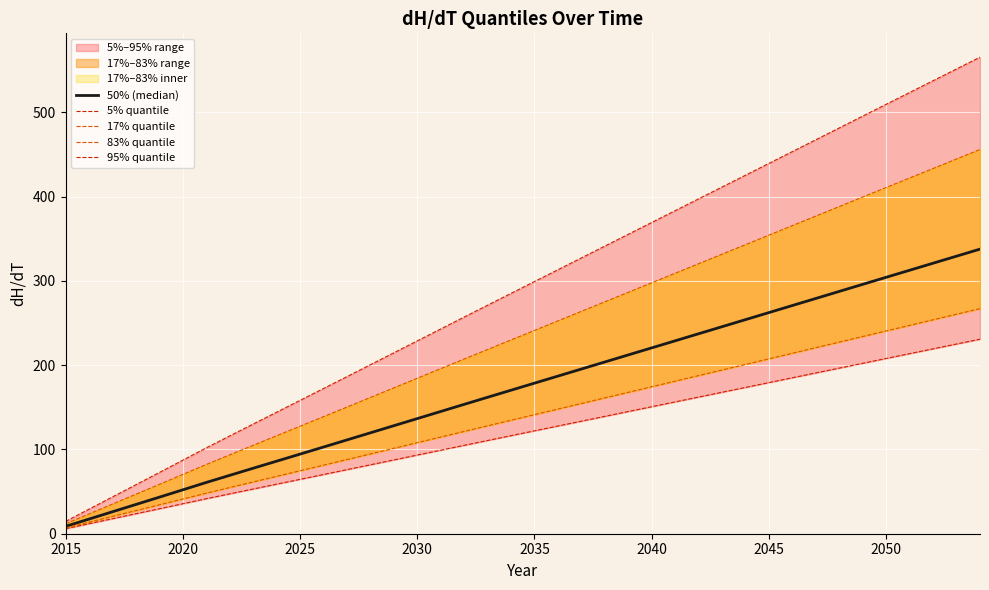

The 5% quantile series shows 137.4 at 13. True or false?

False